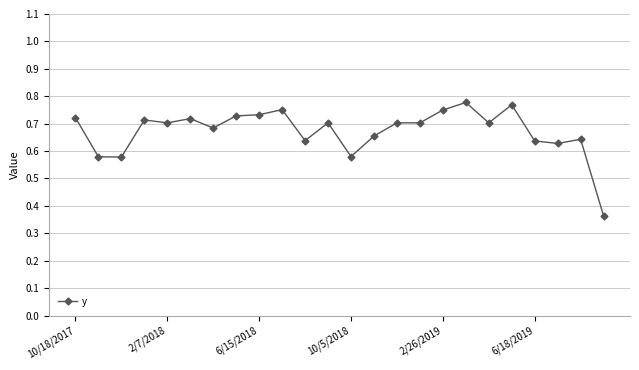

How many series are shown in this chart?

1